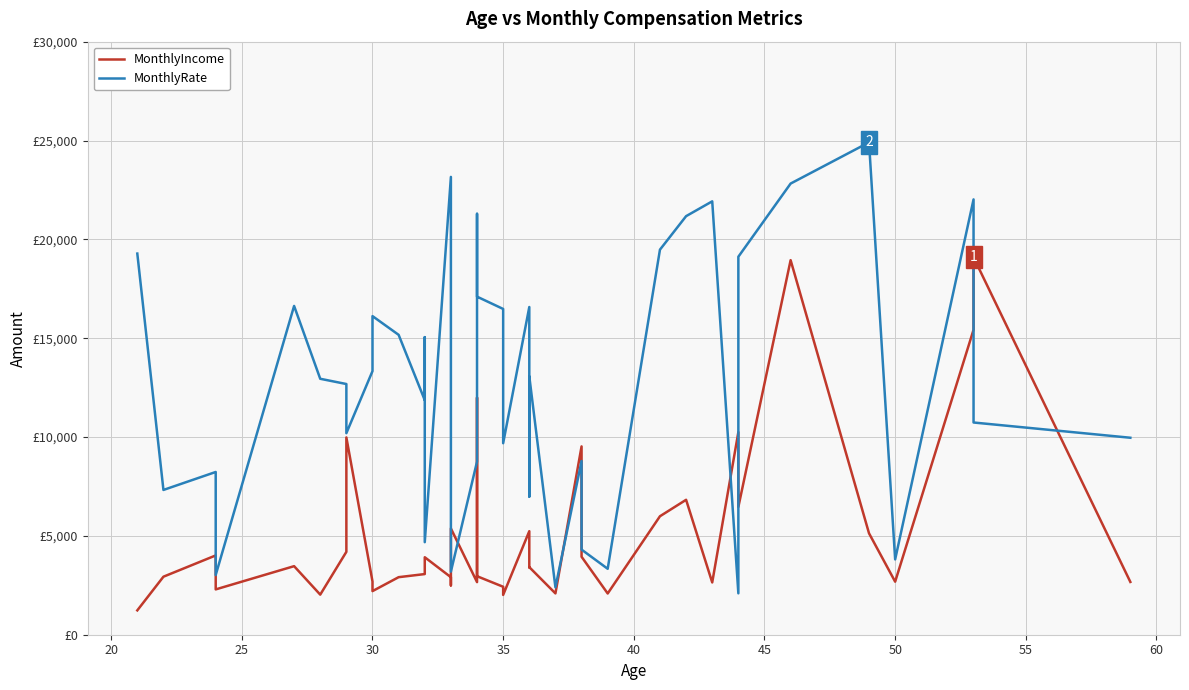

True or false: MonthlyIncome has more than 1 interior local peaks.

True